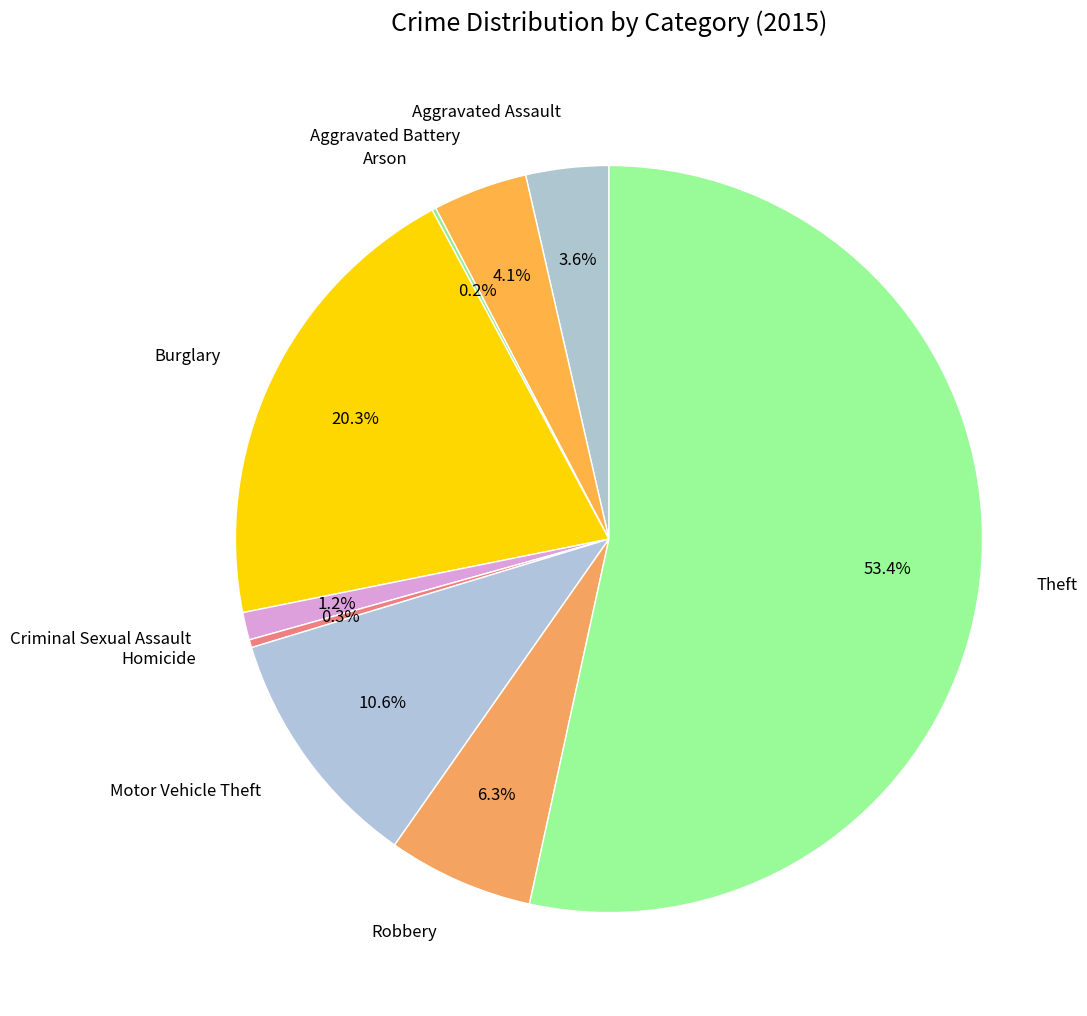

Combined, do Criminal Sexual Assault and Robbery account for over 50%?

No